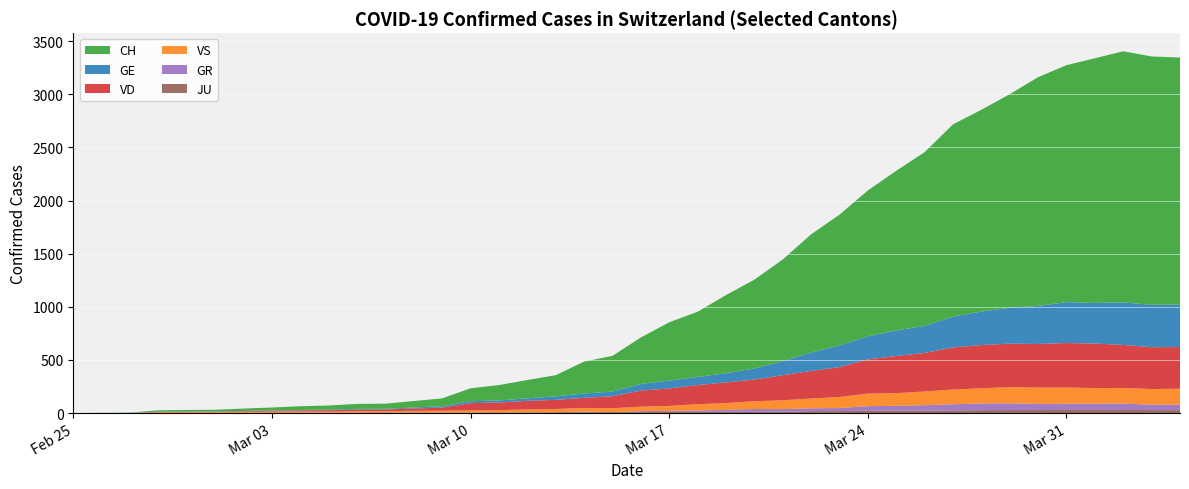

Reading left to right, list all the values displayed in this chart.

CH: 2020-02-25=0	2020-02-26=1	2020-02-27=2	2020-02-28=13	2020-02-29=15	2020-03-01=16	2020-03-02=22	2020-03-03=27	2020-03-04=35	2020-03-05=39	2020-03-06=47	2020-03-07=48	2020-03-08=61	2020-03-09=74	2020-03-10=122	2020-03-11=144	2020-03-12=173	2020-03-13=199	2020-03-14=300	2020-03-15=336	2020-03-16=438	2020-03-17=549	2020-03-18=614	2020-03-19=735	2020-03-20=836	2020-03-21=957	2020-03-22=1113	2020-03-23=1232	2020-03-24=1373	2020-03-25=1503	2020-03-26=1635	2020-03-27=1810	2020-03-28=1899	2020-03-29=2010	2020-03-30=2153	2020-03-31=2230	2020-04-01=2303	2020-04-02=2364	2020-04-03=2337	2020-04-04=2326
GE: 2020-02-25=0	2020-02-26=1	2020-02-27=1	2020-02-28=2	2020-02-29=3	2020-03-01=3	2020-03-02=3	2020-03-03=4	2020-03-04=4	2020-03-05=5	2020-03-06=7	2020-03-07=7	2020-03-08=9	2020-03-09=13	2020-03-10=18	2020-03-11=20	2020-03-12=23	2020-03-13=33	2020-03-14=41	2020-03-15=44	2020-03-16=62	2020-03-17=73	2020-03-18=76	2020-03-19=87	2020-03-20=104	2020-03-21=132	2020-03-22=173	2020-03-23=203	2020-03-24=217	2020-03-25=240	2020-03-26=254	2020-03-27=290	2020-03-28=315	2020-03-29=338	2020-03-30=358	2020-03-31=385	2020-04-01=382	2020-04-02=400	2020-04-03=399	2020-04-04=399
VD: 2020-02-25=0	2020-02-26=0	2020-02-27=0	2020-02-28=4	2020-02-29=4	2020-03-01=4	2020-03-02=6	2020-03-03=8	2020-03-04=11	2020-03-05=14	2020-03-06=15	2020-03-07=16	2020-03-08=22	2020-03-09=29	2020-03-10=68	2020-03-11=72	2020-03-12=81	2020-03-13=86	2020-03-14=95	2020-03-15=113	2020-03-16=151	2020-03-17=165	2020-03-18=180	2020-03-19=194	2020-03-20=204	2020-03-21=236	2020-03-22=259	2020-03-23=281	2020-03-24=322	2020-03-25=350	2020-03-26=363	2020-03-27=396	2020-03-28=407	2020-03-29=409	2020-03-30=410	2020-03-31=419	2020-04-01=419	2020-04-02=405	2020-04-03=394	2020-04-04=392
VS: 2020-02-25=0	2020-02-26=0	2020-02-27=0	2020-02-28=6	2020-02-29=6	2020-03-01=7	2020-03-02=10	2020-03-03=12	2020-03-04=13	2020-03-05=11	2020-03-06=12	2020-03-07=12	2020-03-08=16	2020-03-09=17	2020-03-10=20	2020-03-11=21	2020-03-12=28	2020-03-13=30	2020-03-14=34	2020-03-15=36	2020-03-16=42	2020-03-17=47	2020-03-18=59	2020-03-19=64	2020-03-20=73	2020-03-21=83	2020-03-22=92	2020-03-23=104	2020-03-24=118	2020-03-25=119	2020-03-26=129	2020-03-27=138	2020-03-28=143	2020-03-29=153	2020-03-30=154	2020-03-31=153	2020-04-01=147	2020-04-02=147	2020-04-03=147	2020-04-04=150
GR: 2020-02-25=0	2020-02-26=0	2020-02-27=0	2020-02-28=0	2020-02-29=0	2020-03-01=0	2020-03-02=0	2020-03-03=0	2020-03-04=0	2020-03-05=0	2020-03-06=0	2020-03-07=0	2020-03-08=0	2020-03-09=0	2020-03-10=0	2020-03-11=0	2020-03-12=0	2020-03-13=0	2020-03-14=6	2020-03-15=0	2020-03-16=9	2020-03-17=9	2020-03-18=13	2020-03-19=18	2020-03-20=24	2020-03-21=24	2020-03-22=27	2020-03-23=29	2020-03-24=43	2020-03-25=45	2020-03-26=52	2020-03-27=58	2020-03-28=63	2020-03-29=63	2020-03-30=58	2020-03-31=58	2020-04-01=59	2020-04-02=60	2020-04-03=51	2020-04-04=52
JU: 2020-02-25=0	2020-02-26=0	2020-02-27=1	2020-02-28=1	2020-02-29=1	2020-03-01=1	2020-03-02=1	2020-03-03=1	2020-03-04=1	2020-03-05=2	2020-03-06=5	2020-03-07=5	2020-03-08=5	2020-03-09=5	2020-03-10=5	2020-03-11=6	2020-03-12=6	2020-03-13=8	2020-03-14=8	2020-03-15=9	2020-03-16=9	2020-03-17=11	2020-03-18=11	2020-03-19=12	2020-03-20=14	2020-03-21=13	2020-03-22=18	2020-03-23=18	2020-03-24=22	2020-03-25=23	2020-03-26=22	2020-03-27=25	2020-03-28=27	2020-03-29=28	2020-03-30=28	2020-03-31=29	2020-04-01=29	2020-04-02=29	2020-04-03=28	2020-04-04=27